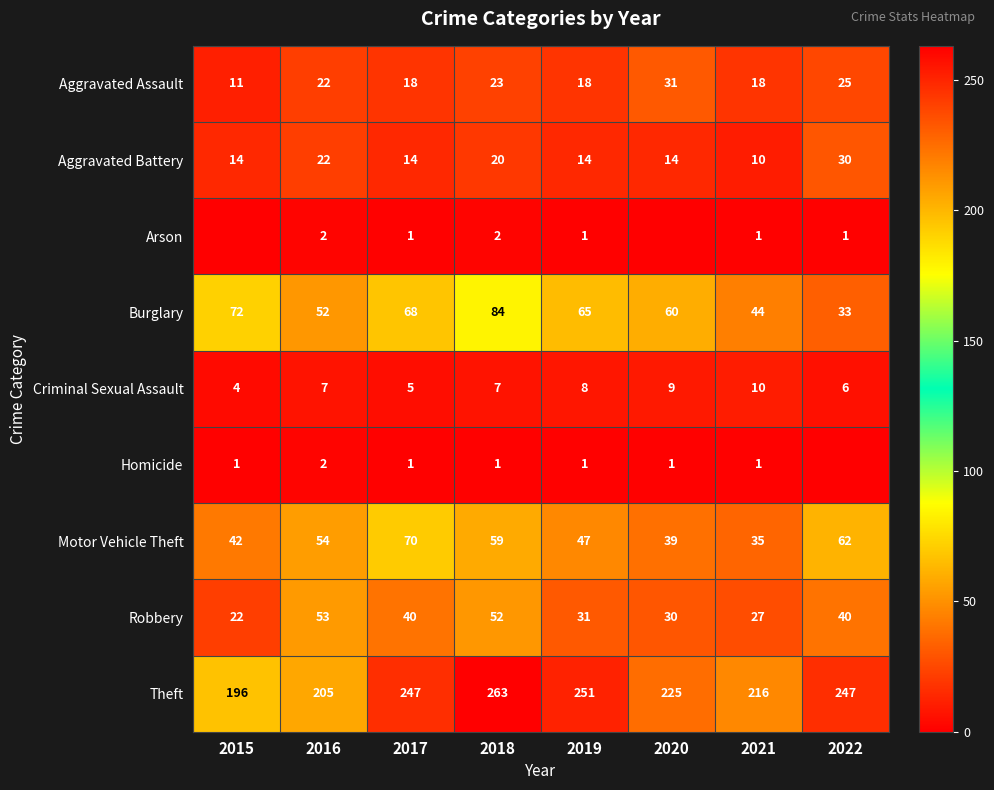

Is the value of Homicide at 2017 greater than the value of Theft at 2020?

No